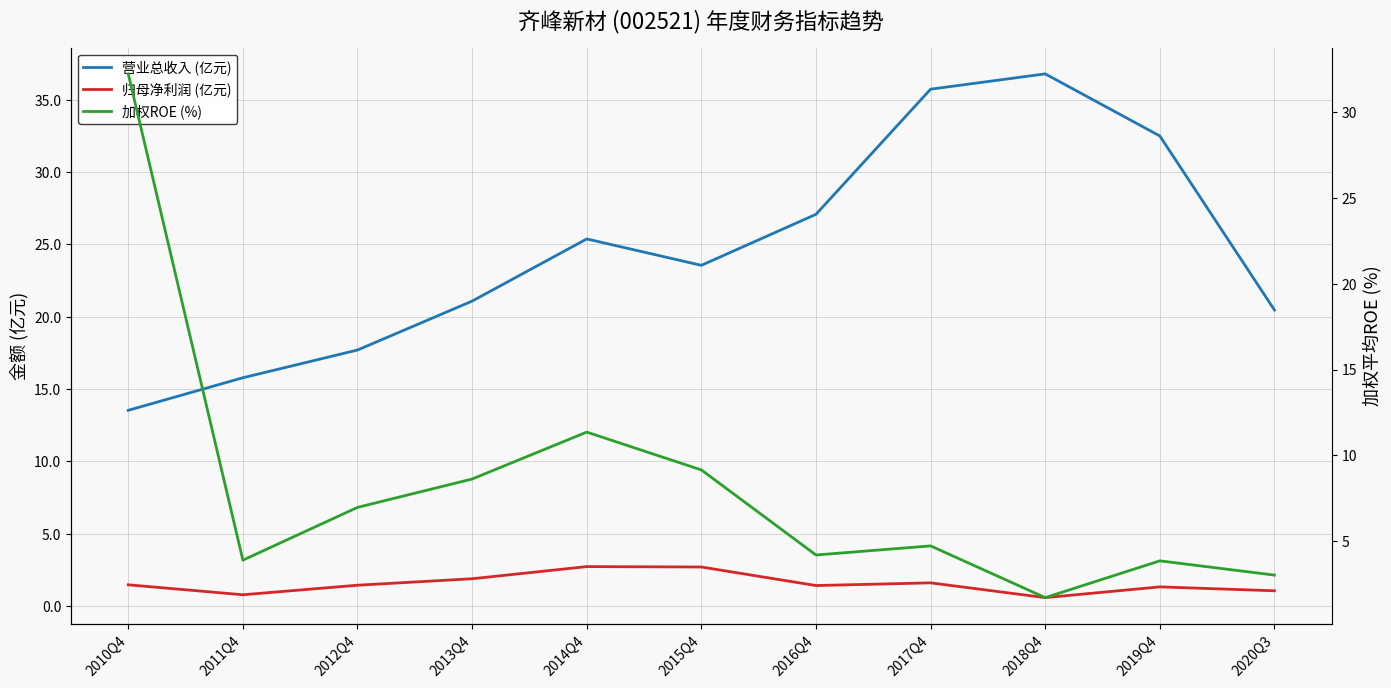

True or false: 归母净利润 (亿元) has more than 0 interior local peaks.

True